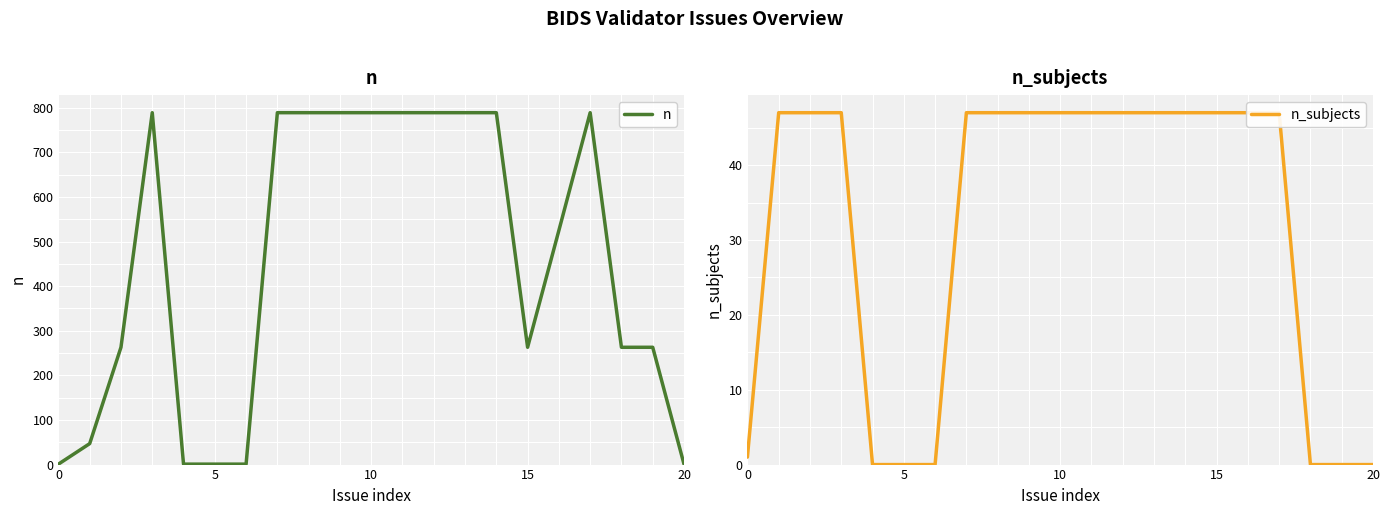

What is the difference between the maximum and minimum values in the n series?

788